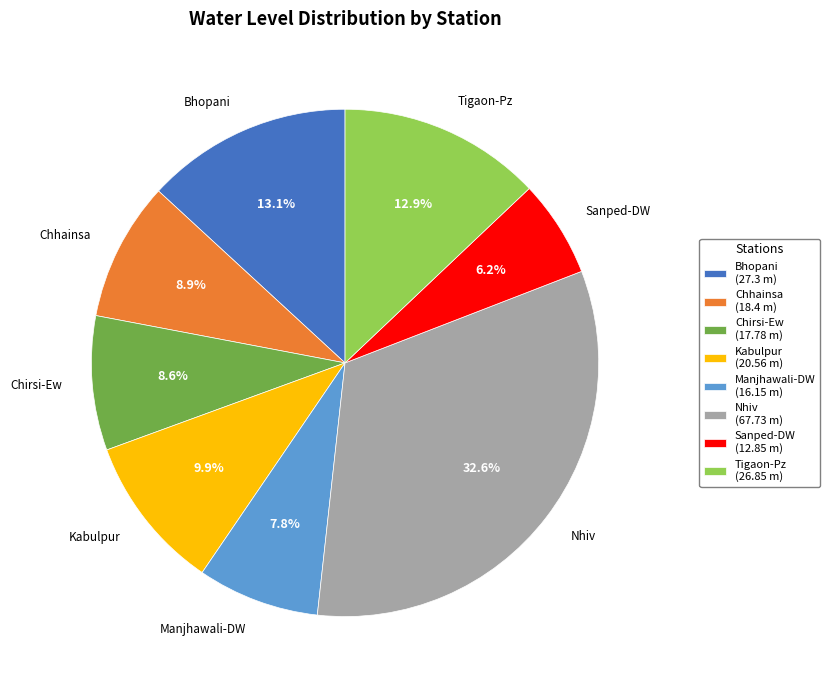

What is the total percentage of Chhainsa and Tigaon-Pz?

21.8%